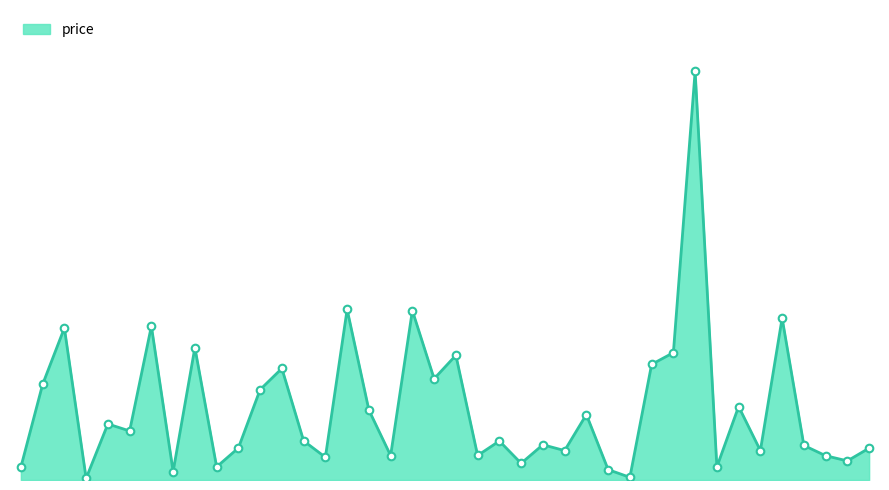

Is this an area chart (filled region under the line)?

Yes